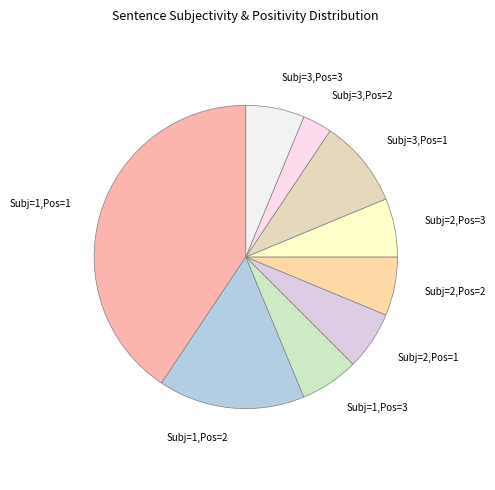

How many slices are in this pie chart?

9